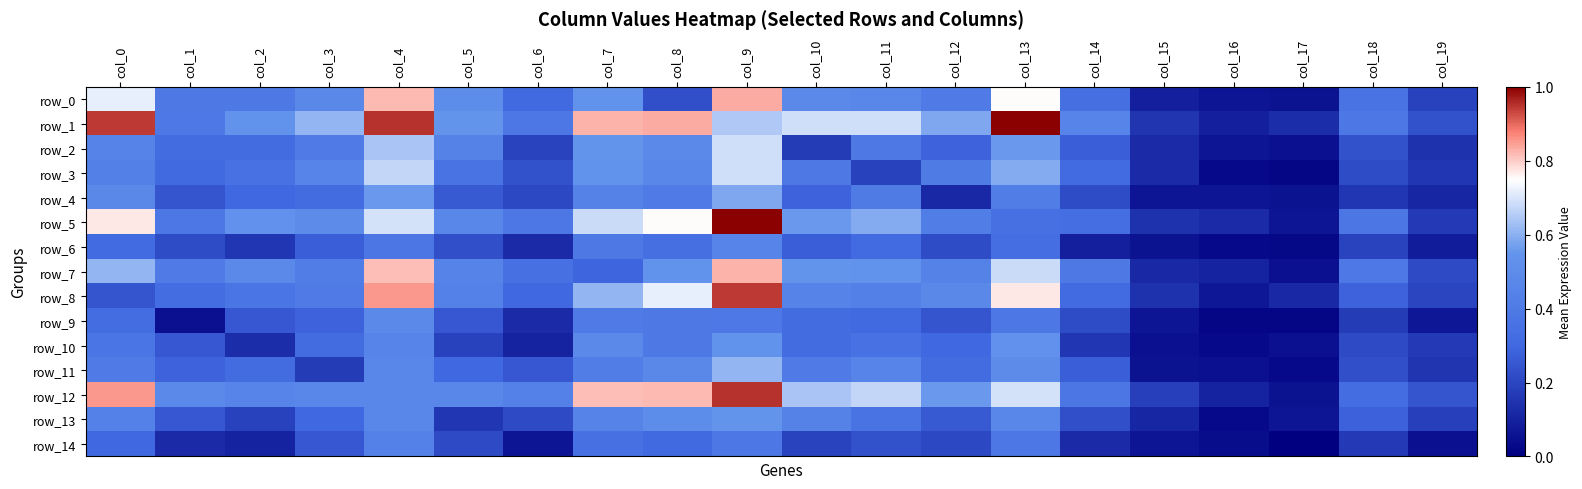

Reading left to right, transcribe all the data shown in this chart.

row_0: col_0=0.7	col_1=0.4	col_2=0.4	col_3=0.5	col_4=0.8	col_5=0.5	col_6=0.3	col_7=0.5	col_8=0.2	col_9=0.8	col_10=0.5	col_11=0.5	col_12=0.4	col_13=0.8	col_14=0.3	col_15=0.1	col_16=0.1	col_17=0.1	col_18=0.4	col_19=0.2
row_1: col_0=0.9	col_1=0.4	col_2=0.5	col_3=0.6	col_4=1.0	col_5=0.5	col_6=0.4	col_7=0.8	col_8=0.8	col_9=0.6	col_10=0.7	col_11=0.7	col_12=0.6	col_13=1.0	col_14=0.5	col_15=0.2	col_16=0.1	col_17=0.1	col_18=0.4	col_19=0.2
row_2: col_0=0.5	col_1=0.3	col_2=0.3	col_3=0.4	col_4=0.6	col_5=0.4	col_6=0.2	col_7=0.5	col_8=0.5	col_9=0.7	col_10=0.2	col_11=0.4	col_12=0.3	col_13=0.6	col_14=0.3	col_15=0.1	col_16=0.1	col_17=0.0	col_18=0.2	col_19=0.1
row_3: col_0=0.4	col_1=0.3	col_2=0.4	col_3=0.5	col_4=0.7	col_5=0.4	col_6=0.2	col_7=0.5	col_8=0.5	col_9=0.7	col_10=0.4	col_11=0.2	col_12=0.4	col_13=0.6	col_14=0.3	col_15=0.1	col_16=0.0	col_17=0.0	col_18=0.2	col_19=0.2
row_4: col_0=0.5	col_1=0.2	col_2=0.3	col_3=0.3	col_4=0.6	col_5=0.3	col_6=0.2	col_7=0.4	col_8=0.4	col_9=0.6	col_10=0.3	col_11=0.4	col_12=0.1	col_13=0.4	col_14=0.2	col_15=0.1	col_16=0.1	col_17=0.1	col_18=0.2	col_19=0.1
row_5: col_0=0.8	col_1=0.4	col_2=0.5	col_3=0.5	col_4=0.7	col_5=0.5	col_6=0.4	col_7=0.7	col_8=0.8	col_9=1.0	col_10=0.6	col_11=0.6	col_12=0.4	col_13=0.3	col_14=0.3	col_15=0.1	col_16=0.1	col_17=0.1	col_18=0.4	col_19=0.2
row_6: col_0=0.3	col_1=0.2	col_2=0.2	col_3=0.3	col_4=0.4	col_5=0.2	col_6=0.1	col_7=0.4	col_8=0.3	col_9=0.5	col_10=0.3	col_11=0.3	col_12=0.2	col_13=0.3	col_14=0.1	col_15=0.1	col_16=0.0	col_17=0.0	col_18=0.2	col_19=0.1
row_7: col_0=0.6	col_1=0.4	col_2=0.5	col_3=0.4	col_4=0.8	col_5=0.5	col_6=0.3	col_7=0.3	col_8=0.5	col_9=0.8	col_10=0.5	col_11=0.5	col_12=0.4	col_13=0.7	col_14=0.4	col_15=0.1	col_16=0.1	col_17=0.0	col_18=0.4	col_19=0.2
row_8: col_0=0.2	col_1=0.3	col_2=0.4	col_3=0.4	col_4=0.9	col_5=0.4	col_6=0.3	col_7=0.6	col_8=0.7	col_9=0.9	col_10=0.5	col_11=0.4	col_12=0.5	col_13=0.8	col_14=0.3	col_15=0.1	col_16=0.1	col_17=0.1	col_18=0.3	col_19=0.2
row_9: col_0=0.3	col_1=0.0	col_2=0.2	col_3=0.3	col_4=0.5	col_5=0.2	col_6=0.1	col_7=0.4	col_8=0.4	col_9=0.4	col_10=0.3	col_11=0.3	col_12=0.2	col_13=0.4	col_14=0.2	col_15=0.1	col_16=0.0	col_17=0.0	col_18=0.2	col_19=0.1
row_10: col_0=0.4	col_1=0.2	col_2=0.1	col_3=0.3	col_4=0.5	col_5=0.2	col_6=0.1	col_7=0.5	col_8=0.4	col_9=0.5	col_10=0.3	col_11=0.4	col_12=0.3	col_13=0.5	col_14=0.2	col_15=0.0	col_16=0.0	col_17=0.0	col_18=0.2	col_19=0.2
row_11: col_0=0.4	col_1=0.3	col_2=0.3	col_3=0.2	col_4=0.5	col_5=0.3	col_6=0.2	col_7=0.4	col_8=0.5	col_9=0.6	col_10=0.4	col_11=0.5	col_12=0.3	col_13=0.5	col_14=0.3	col_15=0.1	col_16=0.0	col_17=0.0	col_18=0.2	col_19=0.2
row_12: col_0=0.9	col_1=0.5	col_2=0.5	col_3=0.5	col_4=0.5	col_5=0.5	col_6=0.4	col_7=0.8	col_8=0.8	col_9=1.0	col_10=0.6	col_11=0.7	col_12=0.6	col_13=0.7	col_14=0.4	col_15=0.2	col_16=0.1	col_17=0.1	col_18=0.3	col_19=0.2
row_13: col_0=0.4	col_1=0.2	col_2=0.2	col_3=0.3	col_4=0.5	col_5=0.2	col_6=0.2	col_7=0.5	col_8=0.5	col_9=0.5	col_10=0.4	col_11=0.4	col_12=0.3	col_13=0.5	col_14=0.2	col_15=0.1	col_16=0.0	col_17=0.1	col_18=0.3	col_19=0.2
row_14: col_0=0.3	col_1=0.1	col_2=0.1	col_3=0.2	col_4=0.4	col_5=0.2	col_6=0.1	col_7=0.3	col_8=0.3	col_9=0.4	col_10=0.2	col_11=0.2	col_12=0.2	col_13=0.4	col_14=0.1	col_15=0.1	col_16=0.0	col_17=0.0	col_18=0.2	col_19=0.0